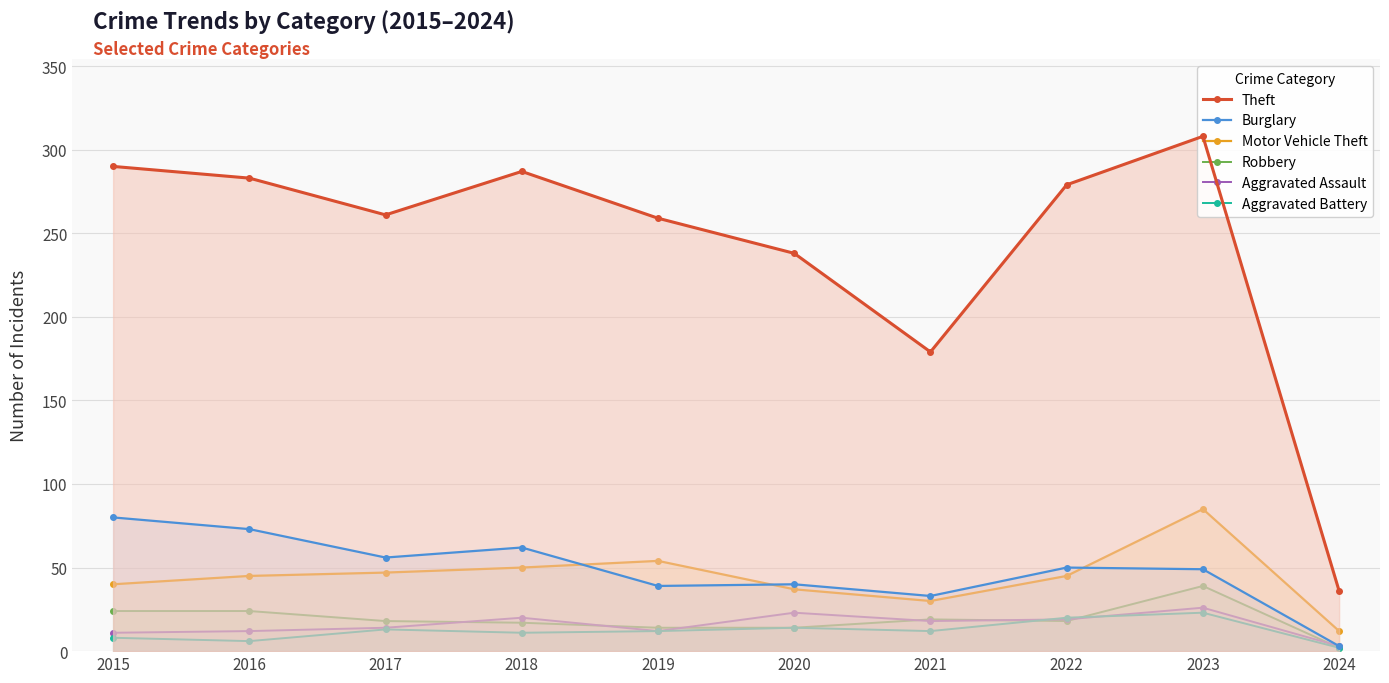

List the labels in order of Burglary value, largest first.

2015, 2016, 2018, 2017, 2022, 2023, 2020, 2019, 2021, 2024